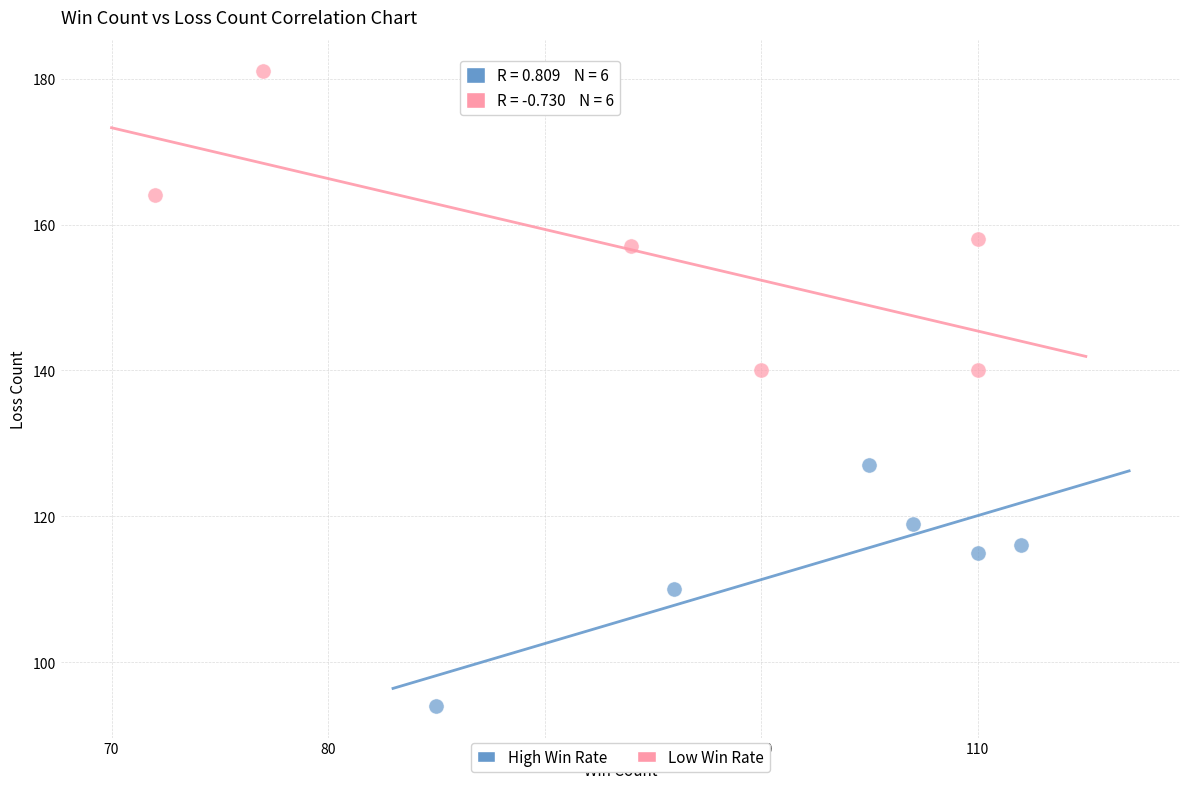

Which series reaches the maximum Y coordinate?

Low Win Rate